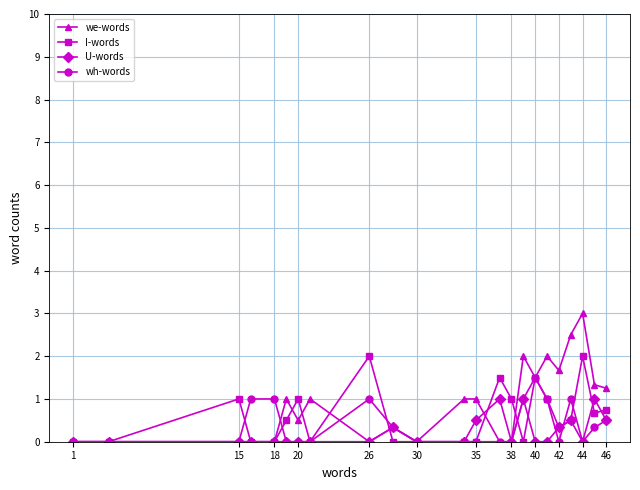

True or false: wh-words has more than 1 interior local peaks.

True